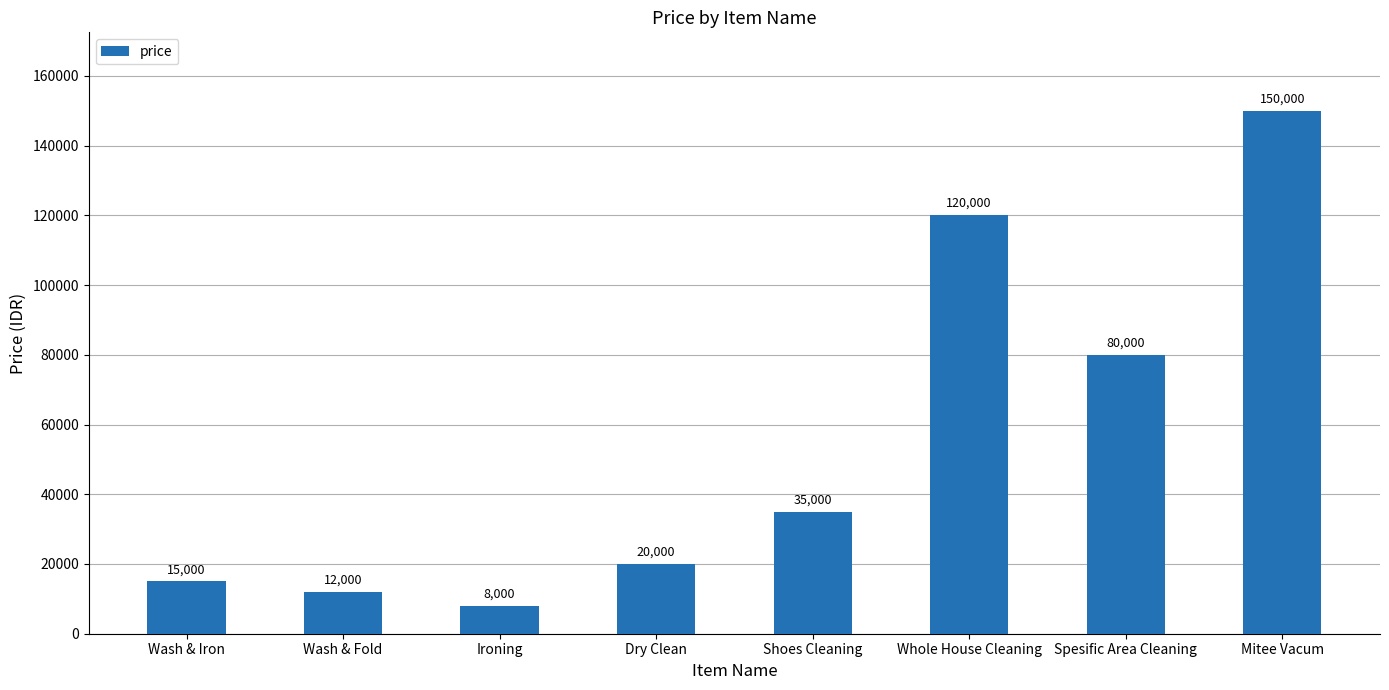

Reading left to right, transcribe all the data shown in this chart.

15000	12000	8000	20000	35000	120000	80000	150000